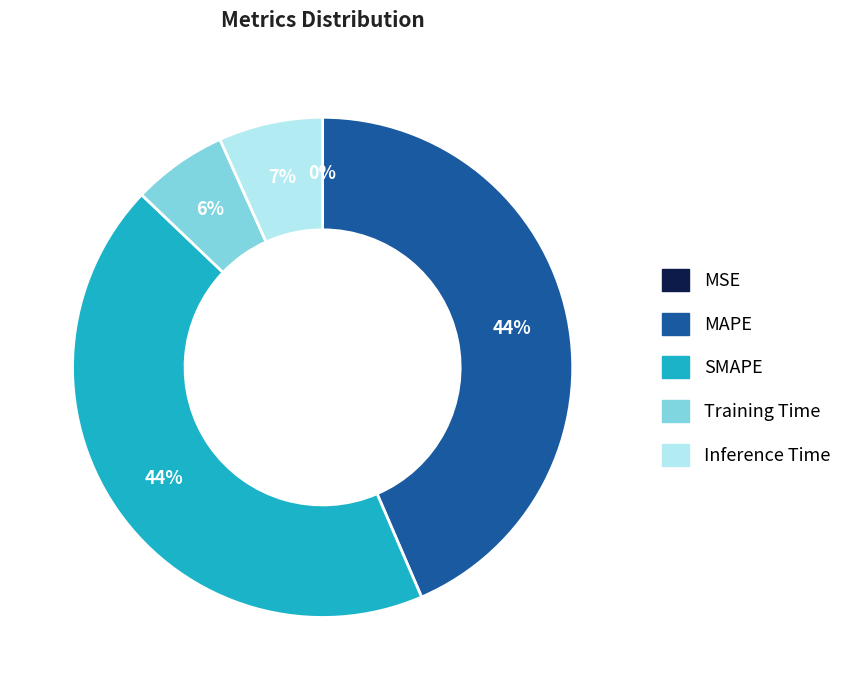

To the nearest percent, what percentage of the pie is SMAPE?

44%